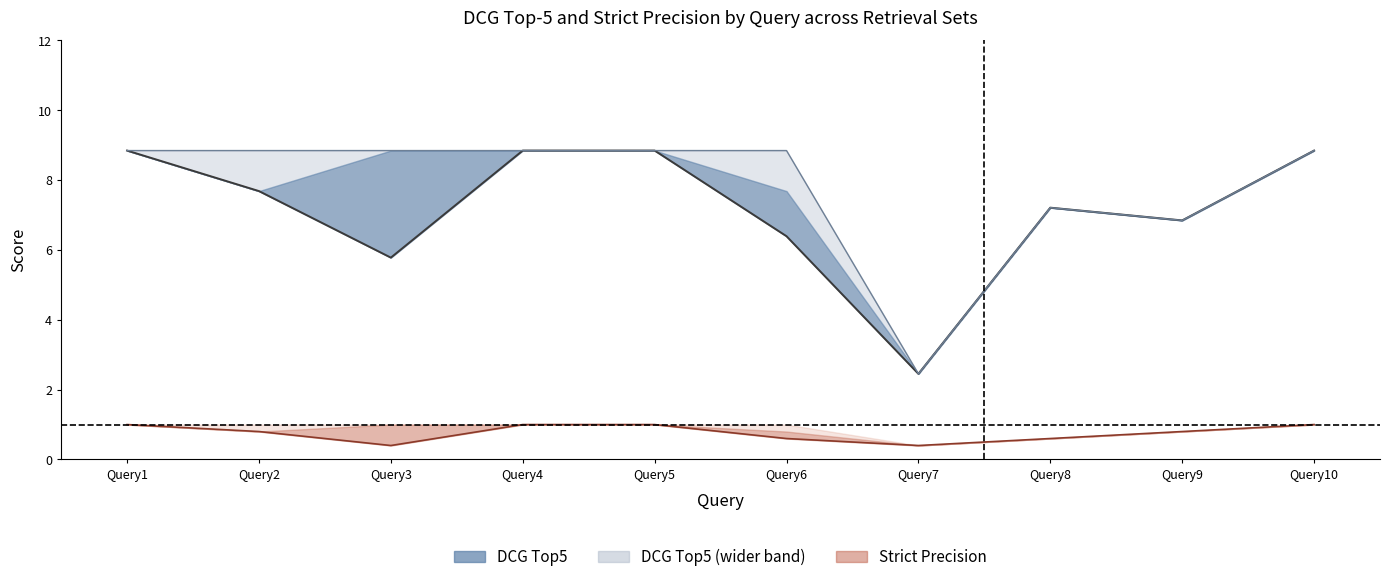

What is the highest value of the DCG Top5 N series?

8.8